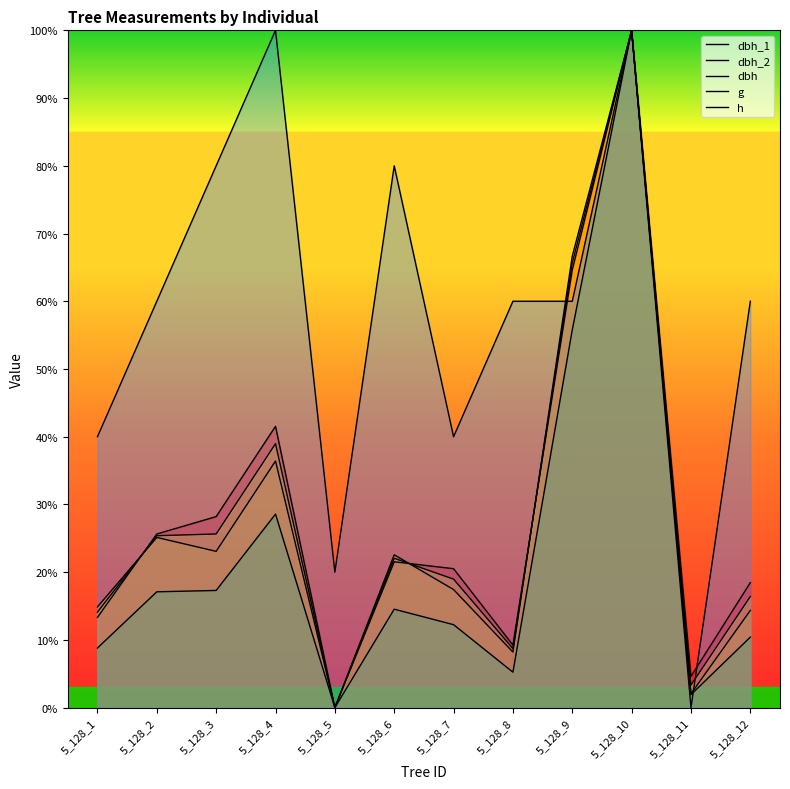

At which category does dbh_1 reach its first local valley?

5_128_5